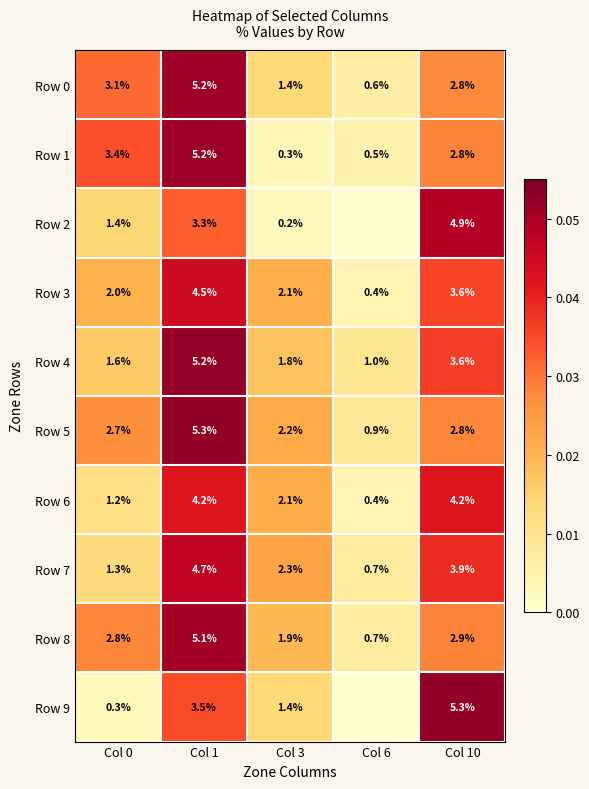

Is the value of Row 6 at Col 10 greater than the value of Row 7 at Col 0?

Yes